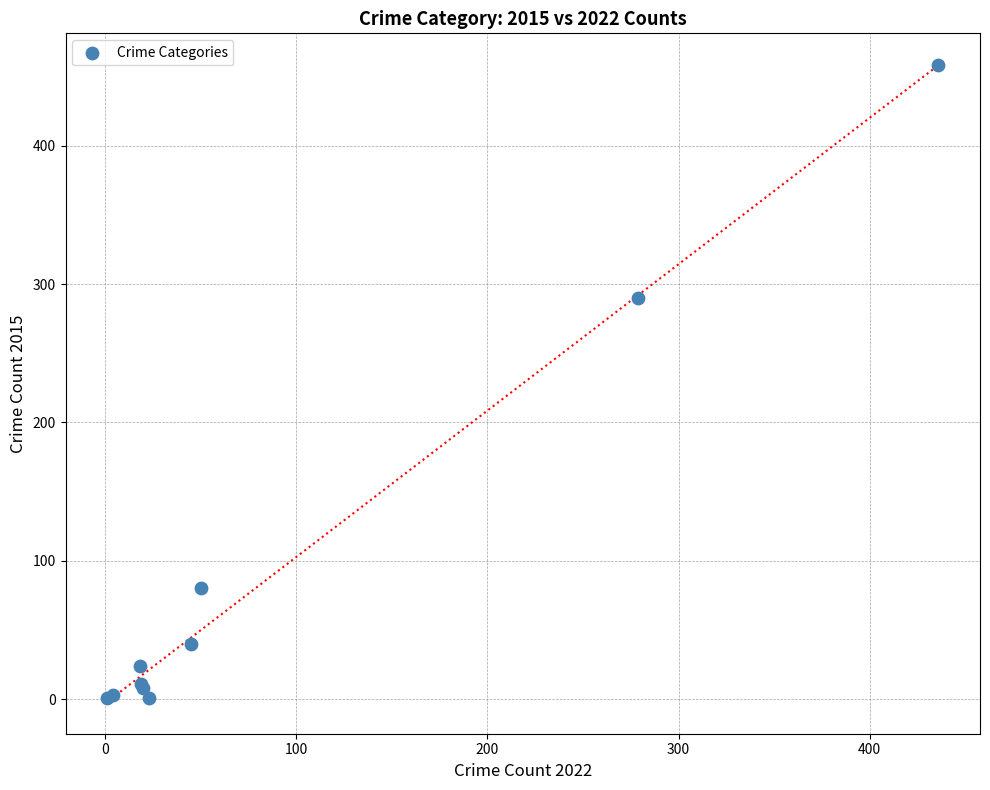

What Y value in the scatter plot is closest to 229?

290